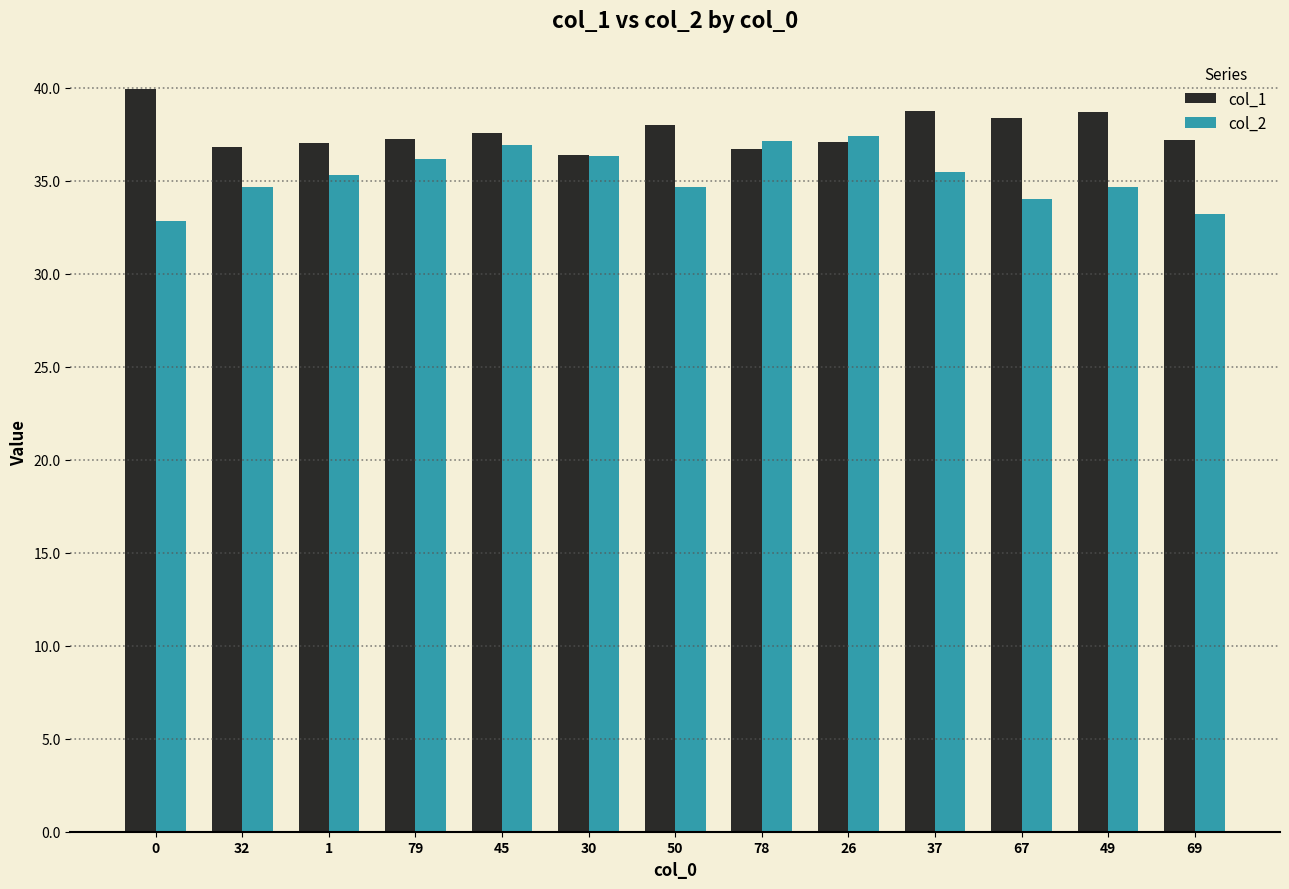

How many distinct data groups are displayed?

2